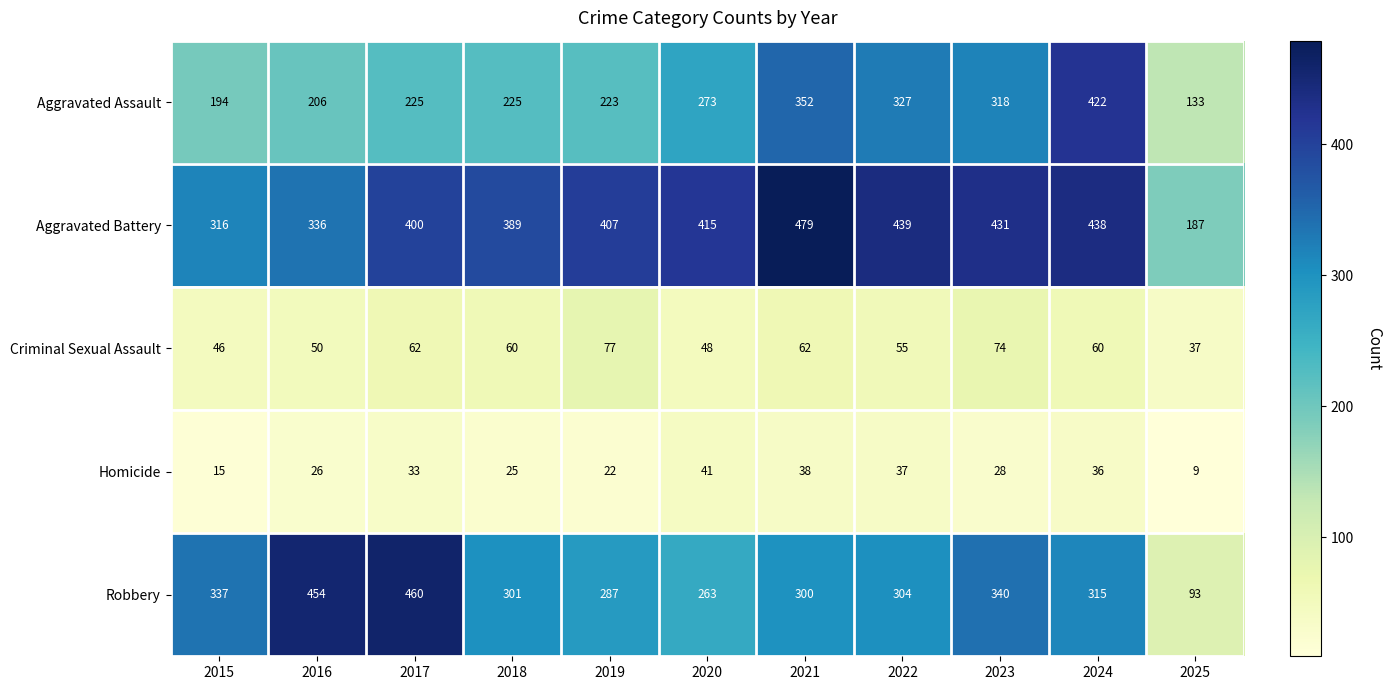

What is the approximate value of Aggravated Assault at 2015, to the nearest 50?

200